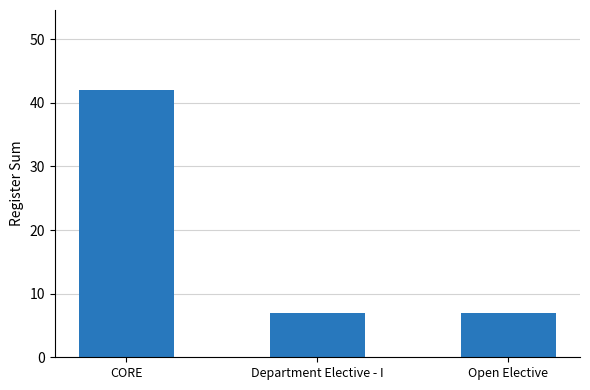

Count the values in the range 7 to 42.

3